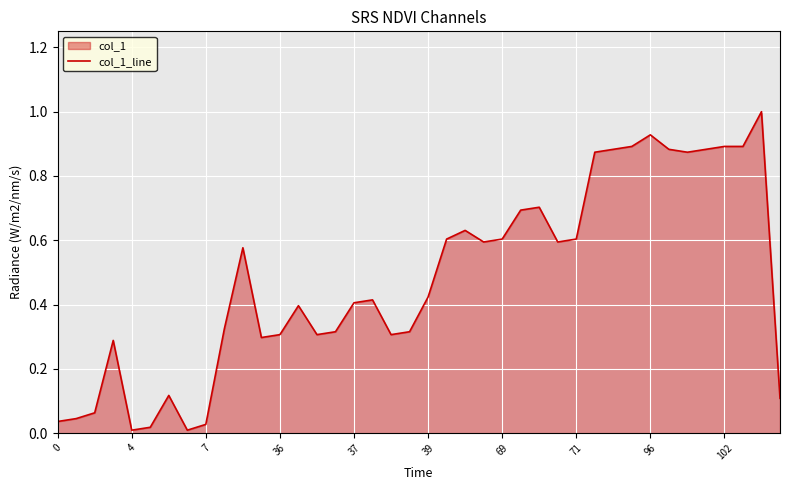

What is the difference between the maximum and minimum values?

1.0